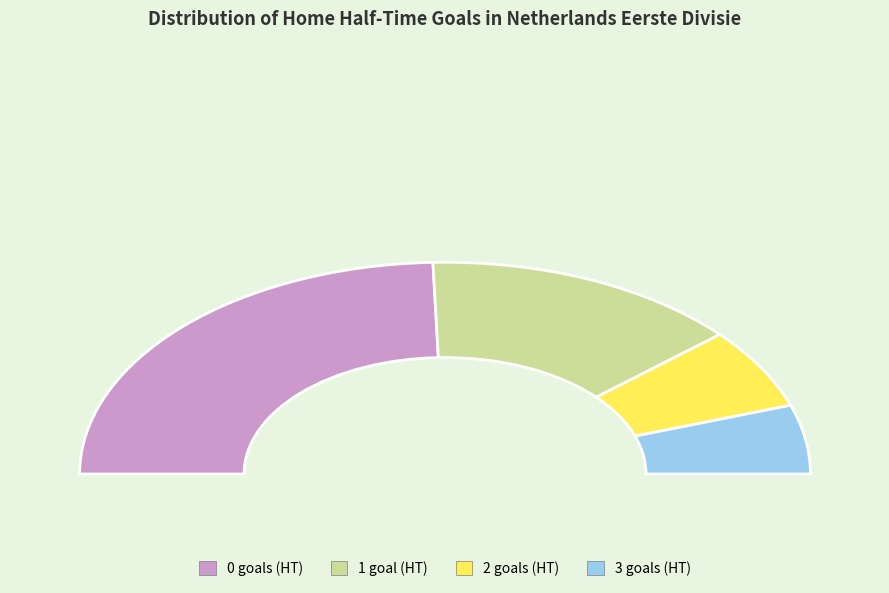

Approximately how many times larger is the value at 3 compared to 2?

0.9